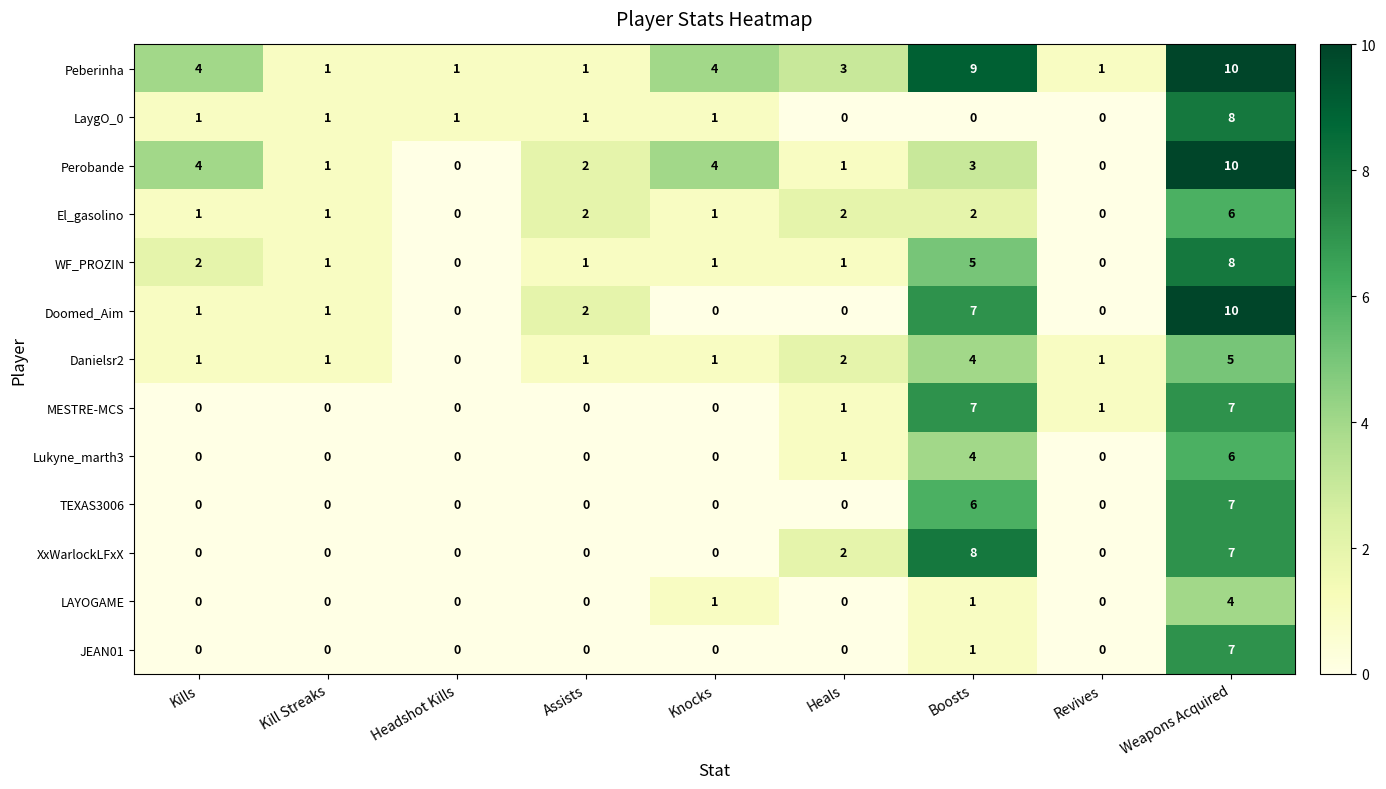

What is the difference between the highest and lowest values at Heals?

3